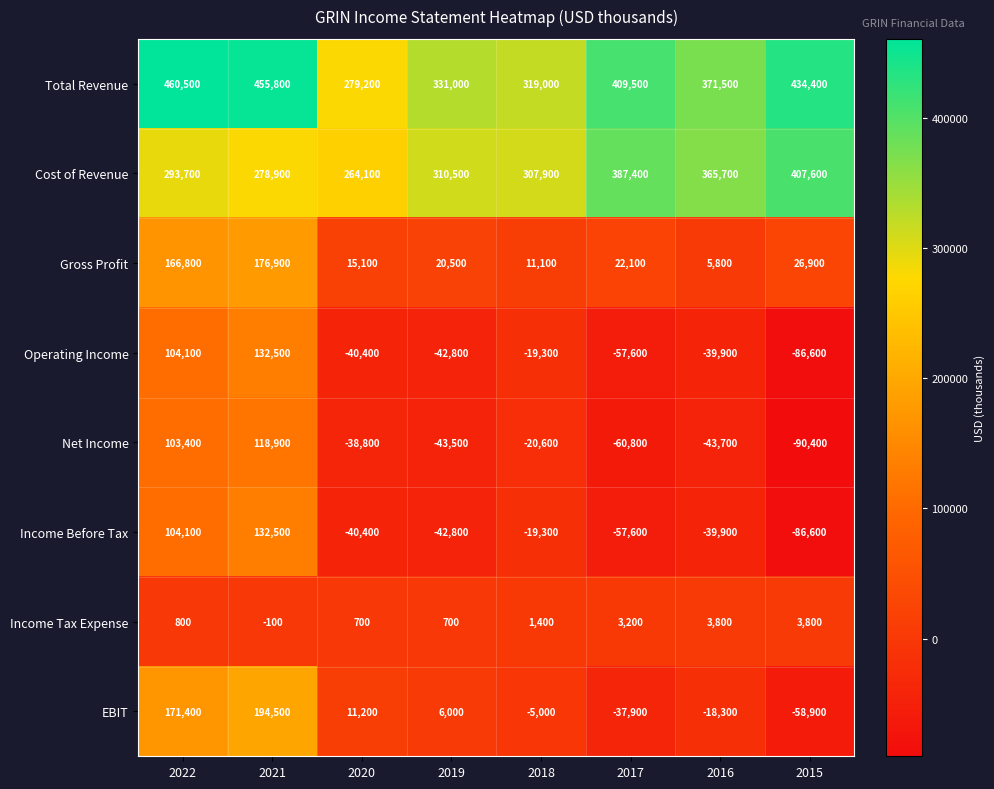

Which label corresponds to the largest value in the chart?

2022